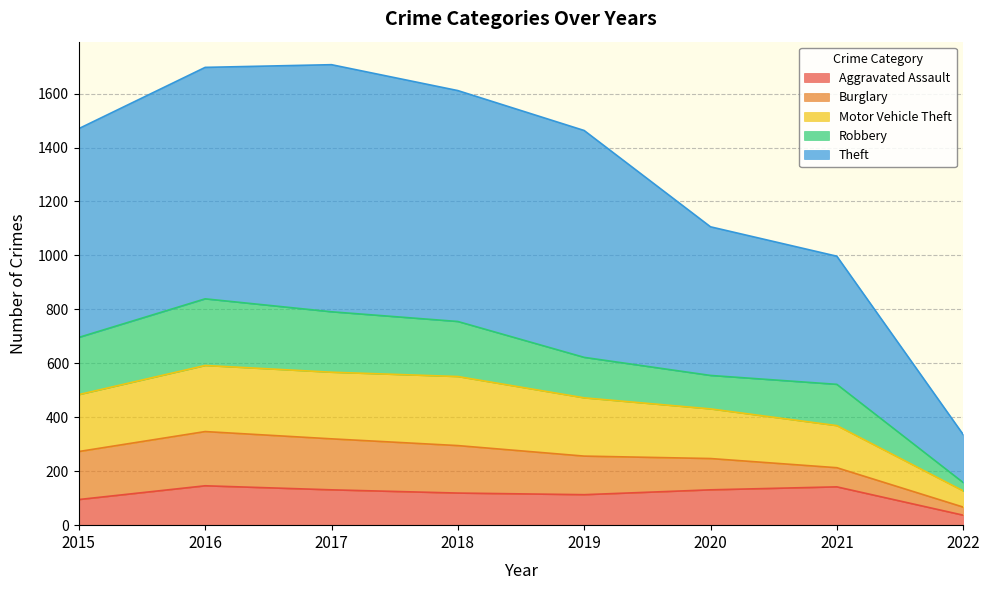

The Aggravated Assault series shows 63 at 2022. True or false?

False